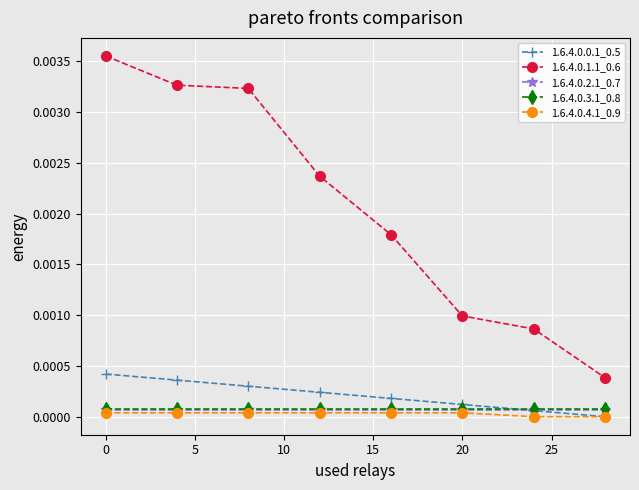

Which series has the widest spread of values?

1.6.4.0.1.1_0.6